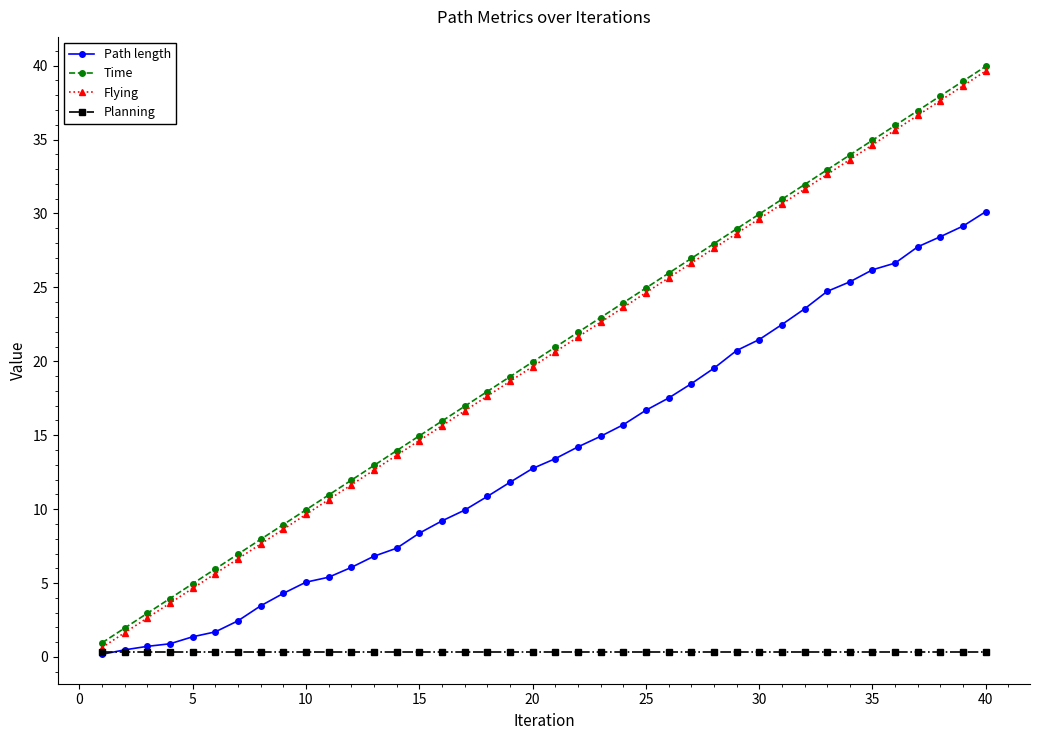

True or false: Time has more than 1 interior local peaks.

False